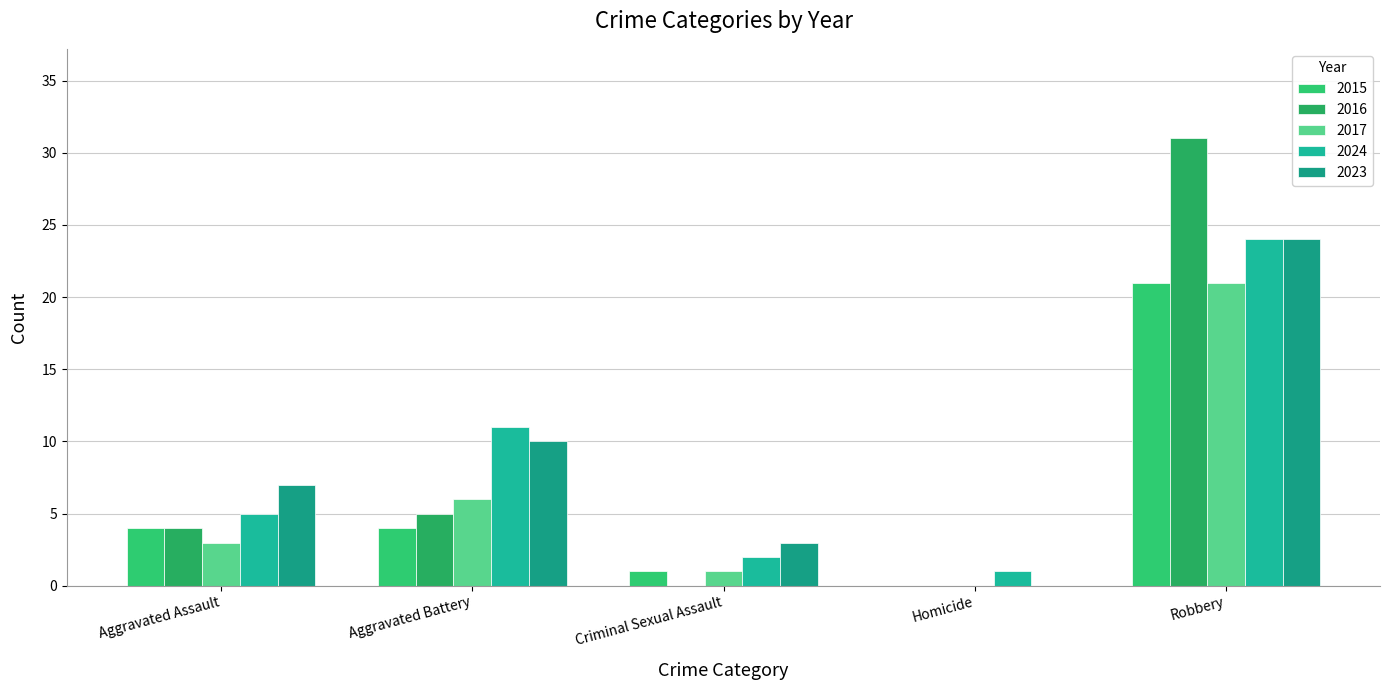

How many data points does each series have?

5